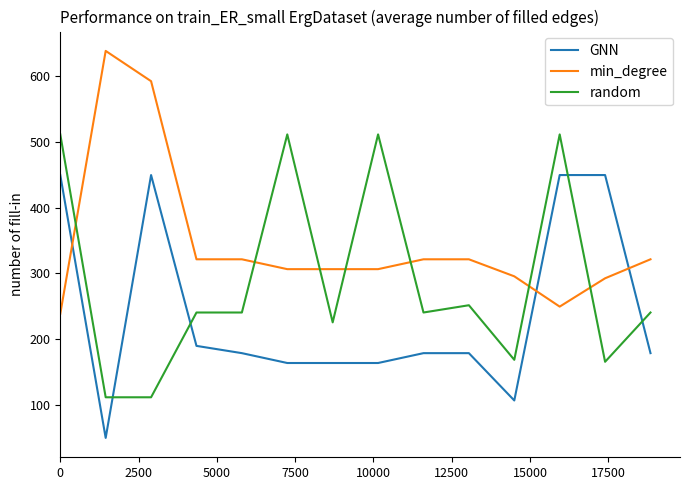

What is the greatest value displayed?

638.4